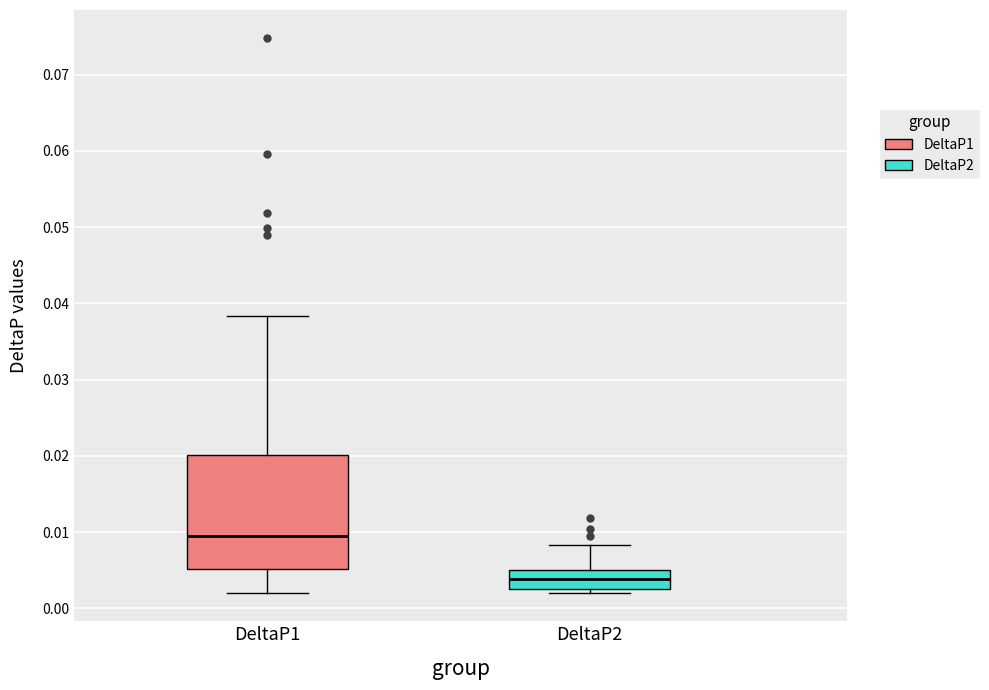

Reading left to right, read every box against the y-axis: the position of its median line, the range the box covers, and the ends of its whiskers. The values are not printed on the chart, so give them approximately, as read against the axis.

DeltaP1: median 0.009, box 0.005 to 0.020, whiskers 0.002 to 0.038
DeltaP2: median 0.004, box 0.003 to 0.005, whiskers 0.002 to 0.008